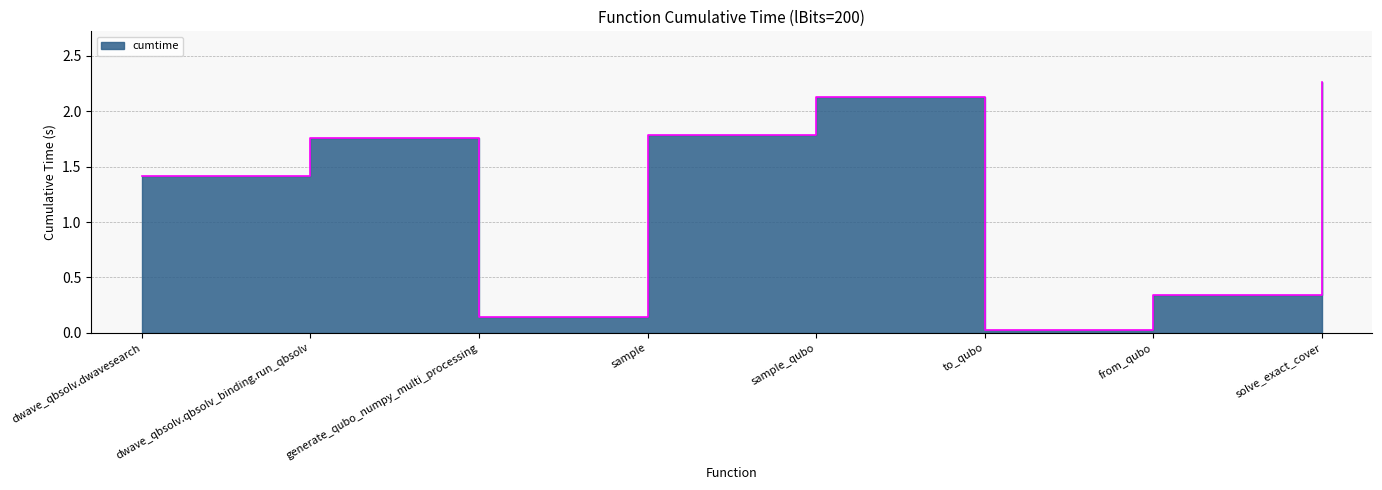

What is the sum of all values?

9.9